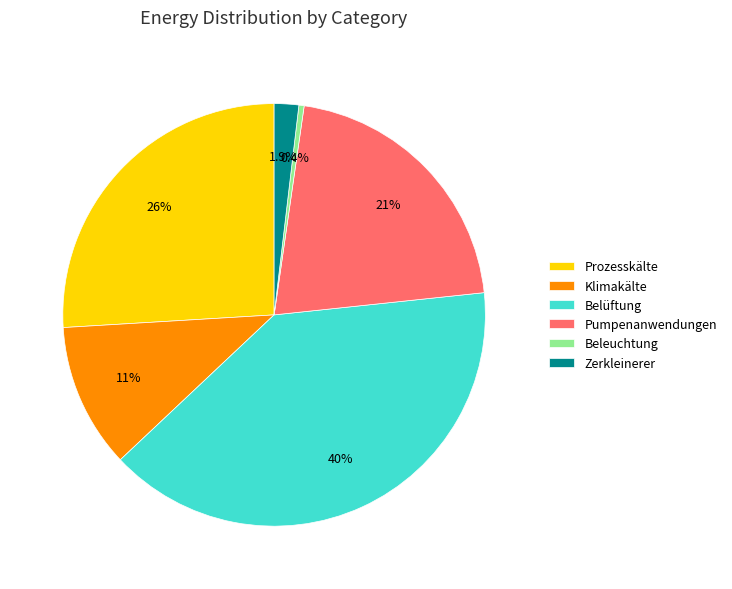

Between Beleuchtung and Zerkleinerer, which is larger?

Zerkleinerer